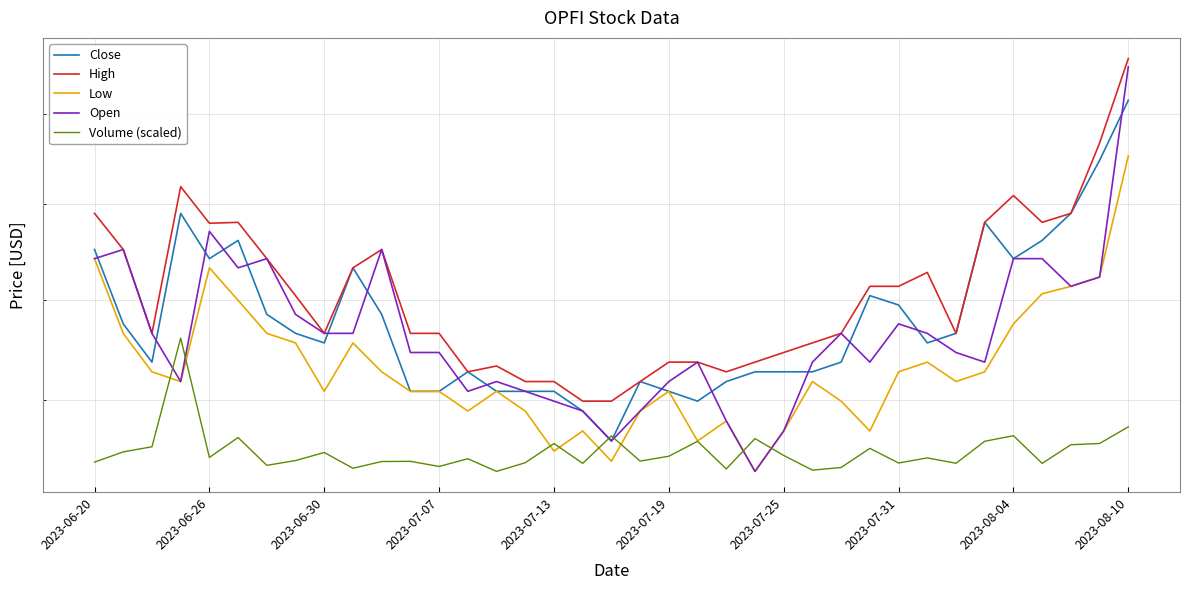

The High series shows 3.1 at 2023-08-04. True or false?

False